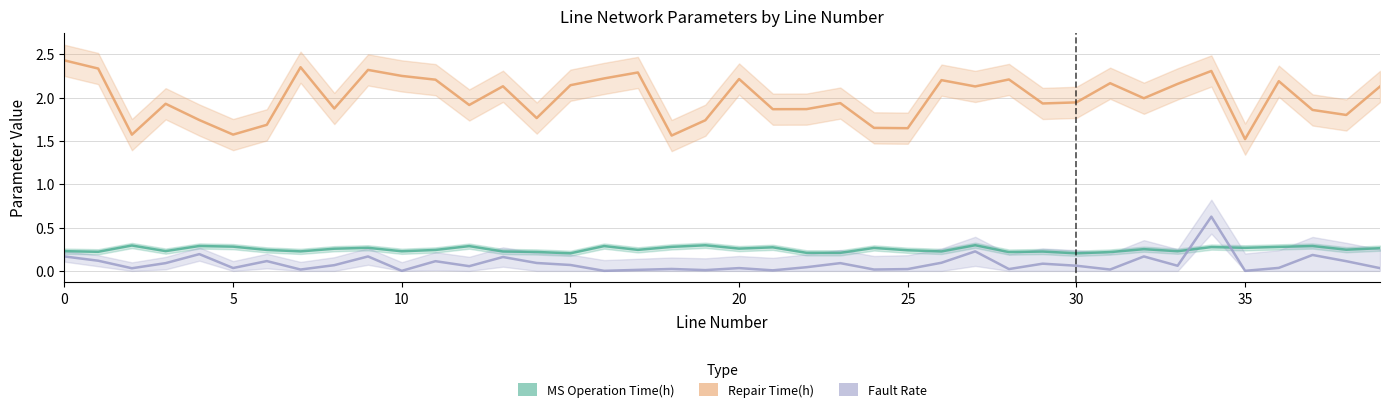

True or false: Repair Time(h) has more than 2 points higher than both neighbors.

True